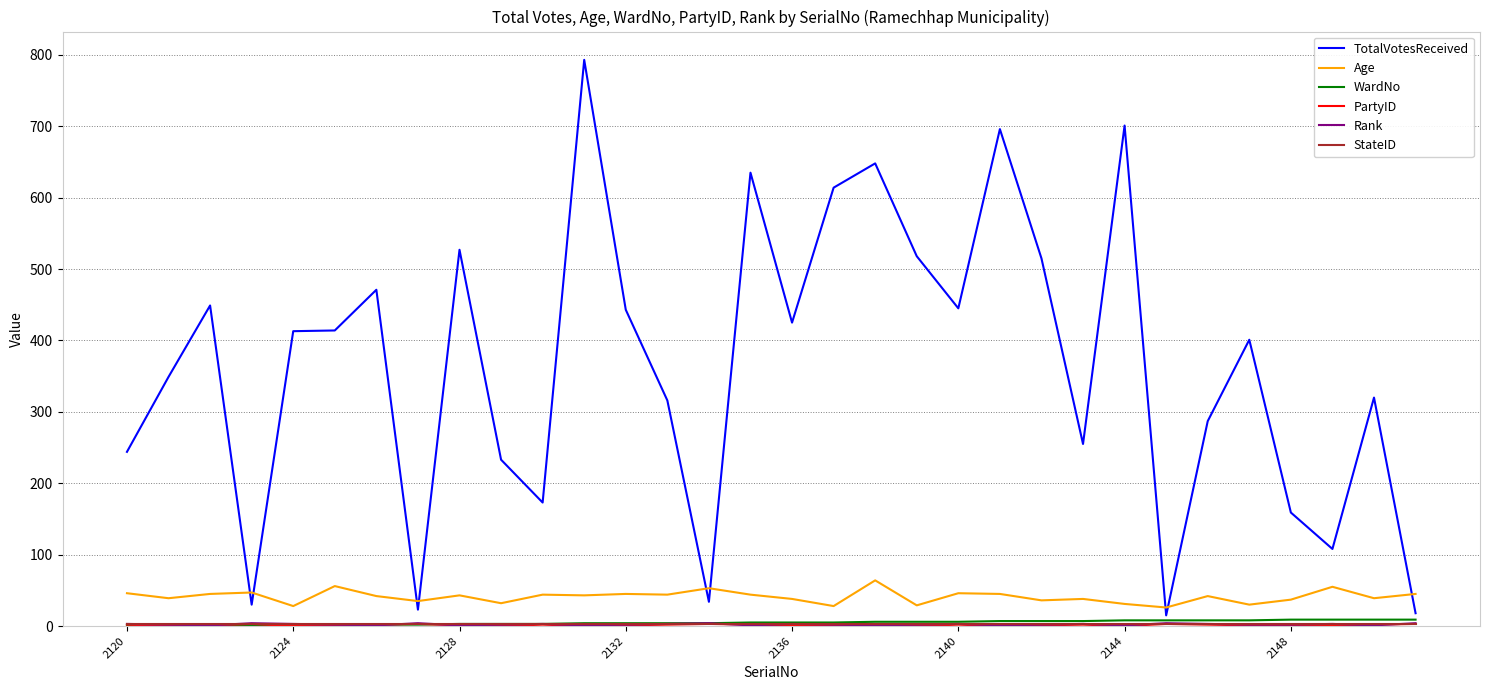

True or false: Age and WardNo intersect in this chart.

False